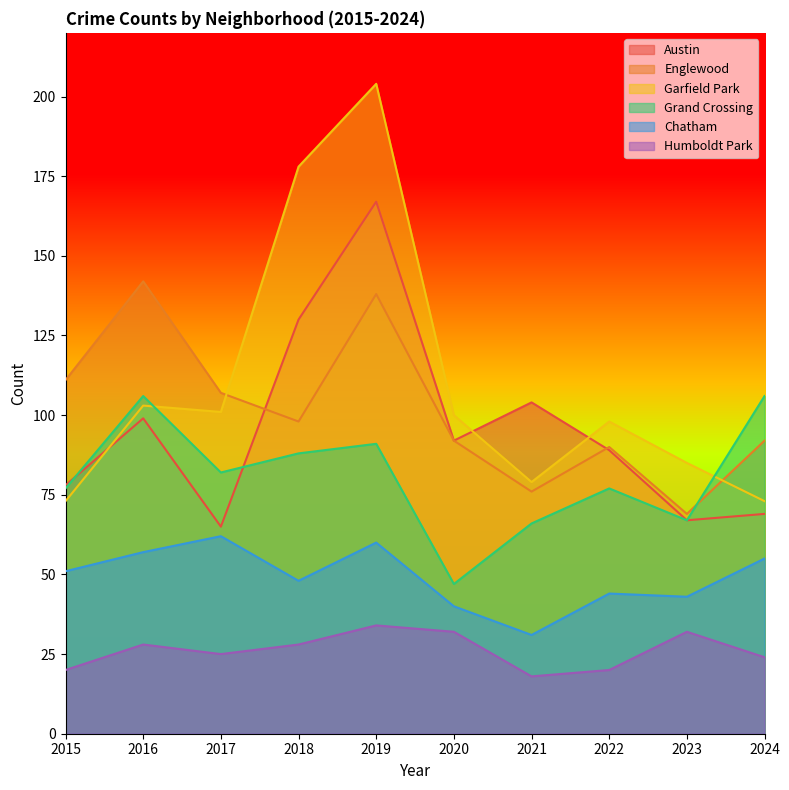

Does the chart have visible grid lines?

No